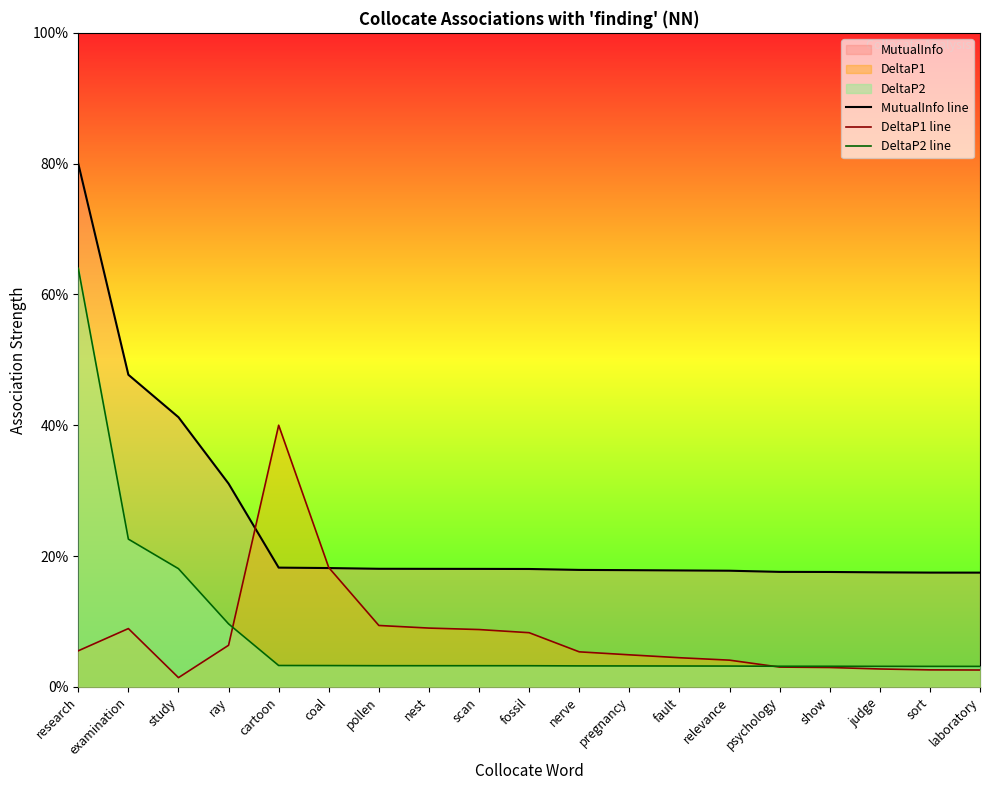

What is the sum of all DeltaP2 line values?

8.1